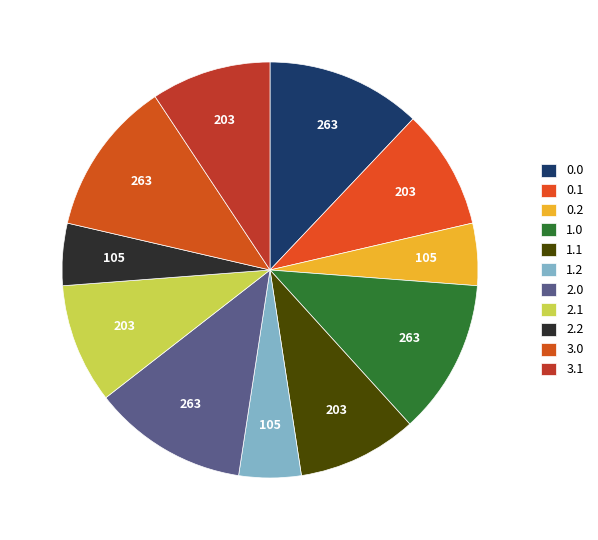

How many slices are in this pie chart?

11